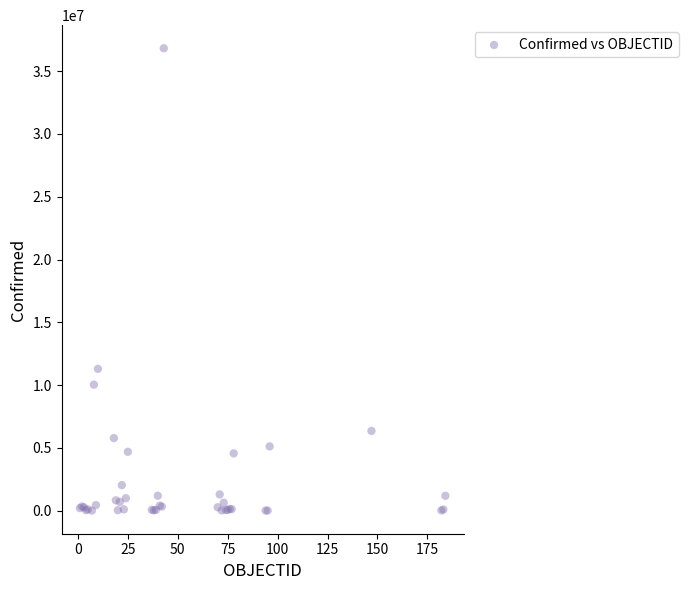

What Y value in the scatter plot is closest to 18416116?

11295446